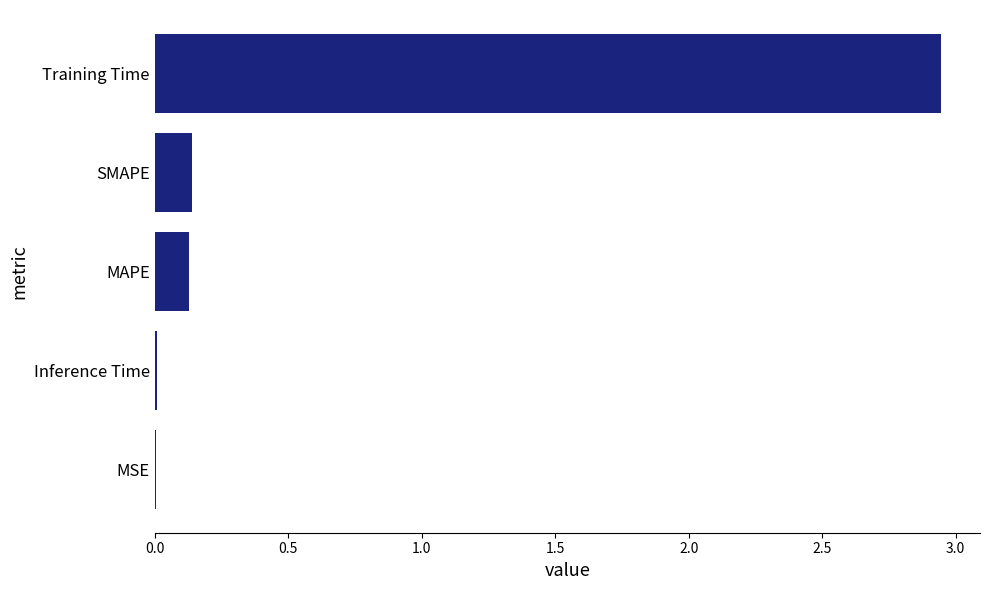

The chart shows a value of 0.1 at SMAPE. True or false?

True